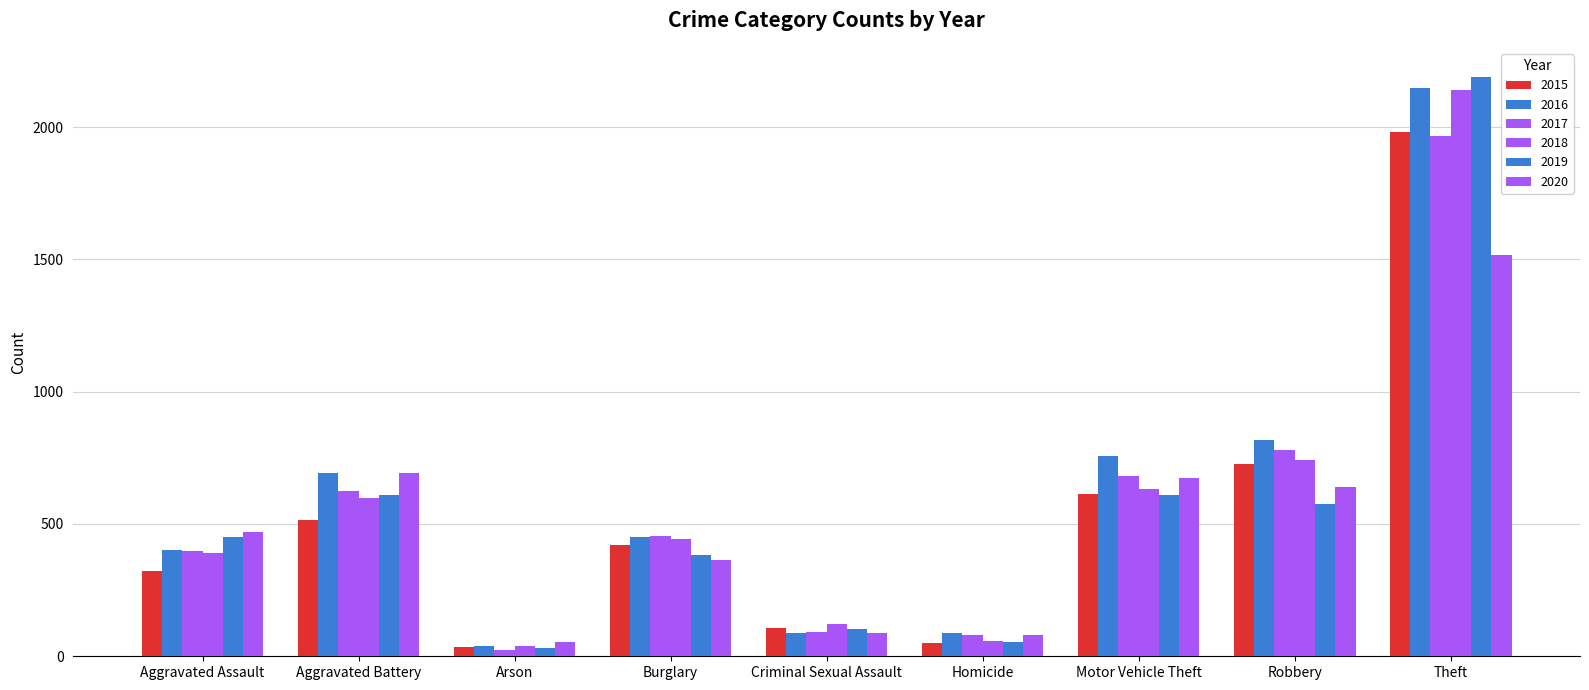

Count the number of data series in this chart.

6